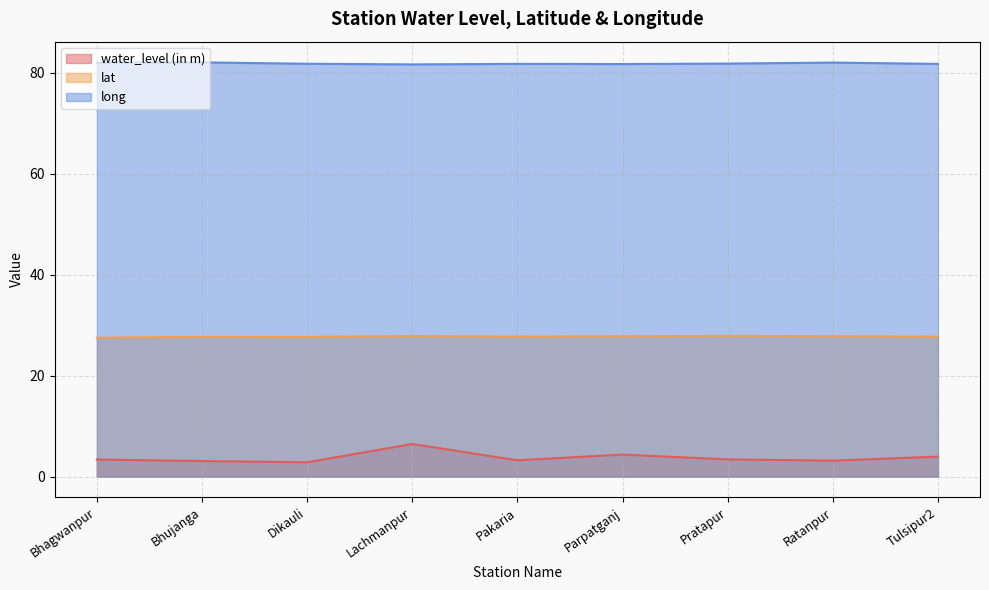

The lat series shows 18.5 at Pakaria. True or false?

False